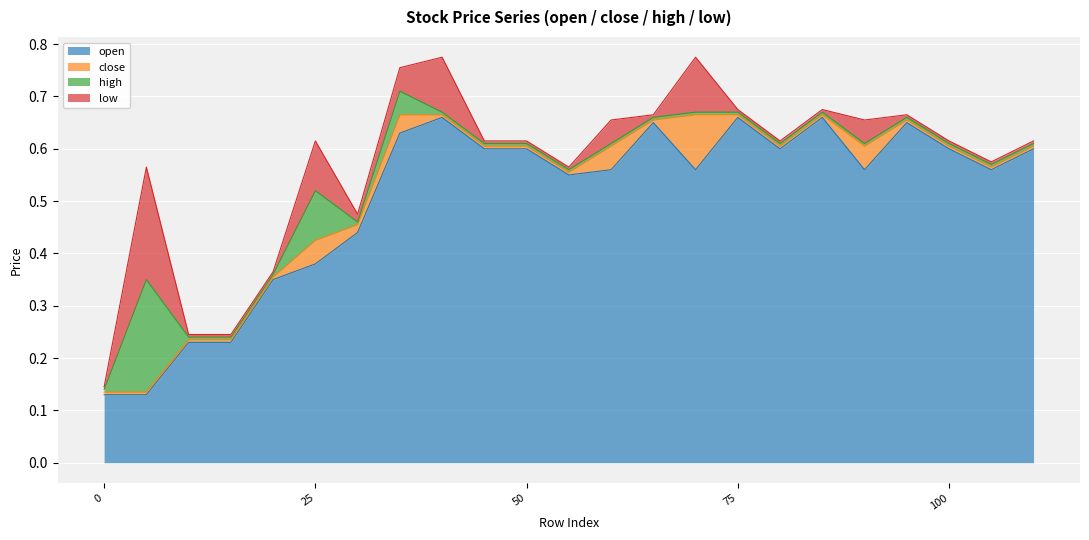

Does the chart display data point markers on the line(s)?

No